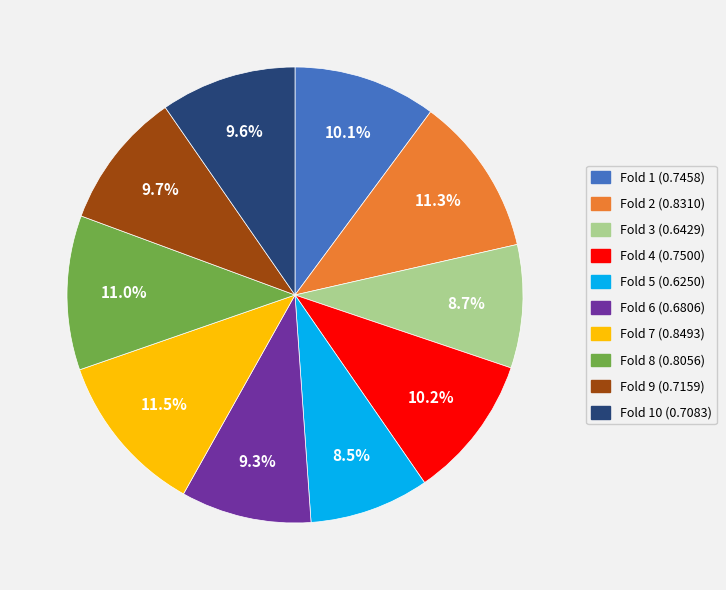

To the nearest percent, what is the average slice percentage?

10%